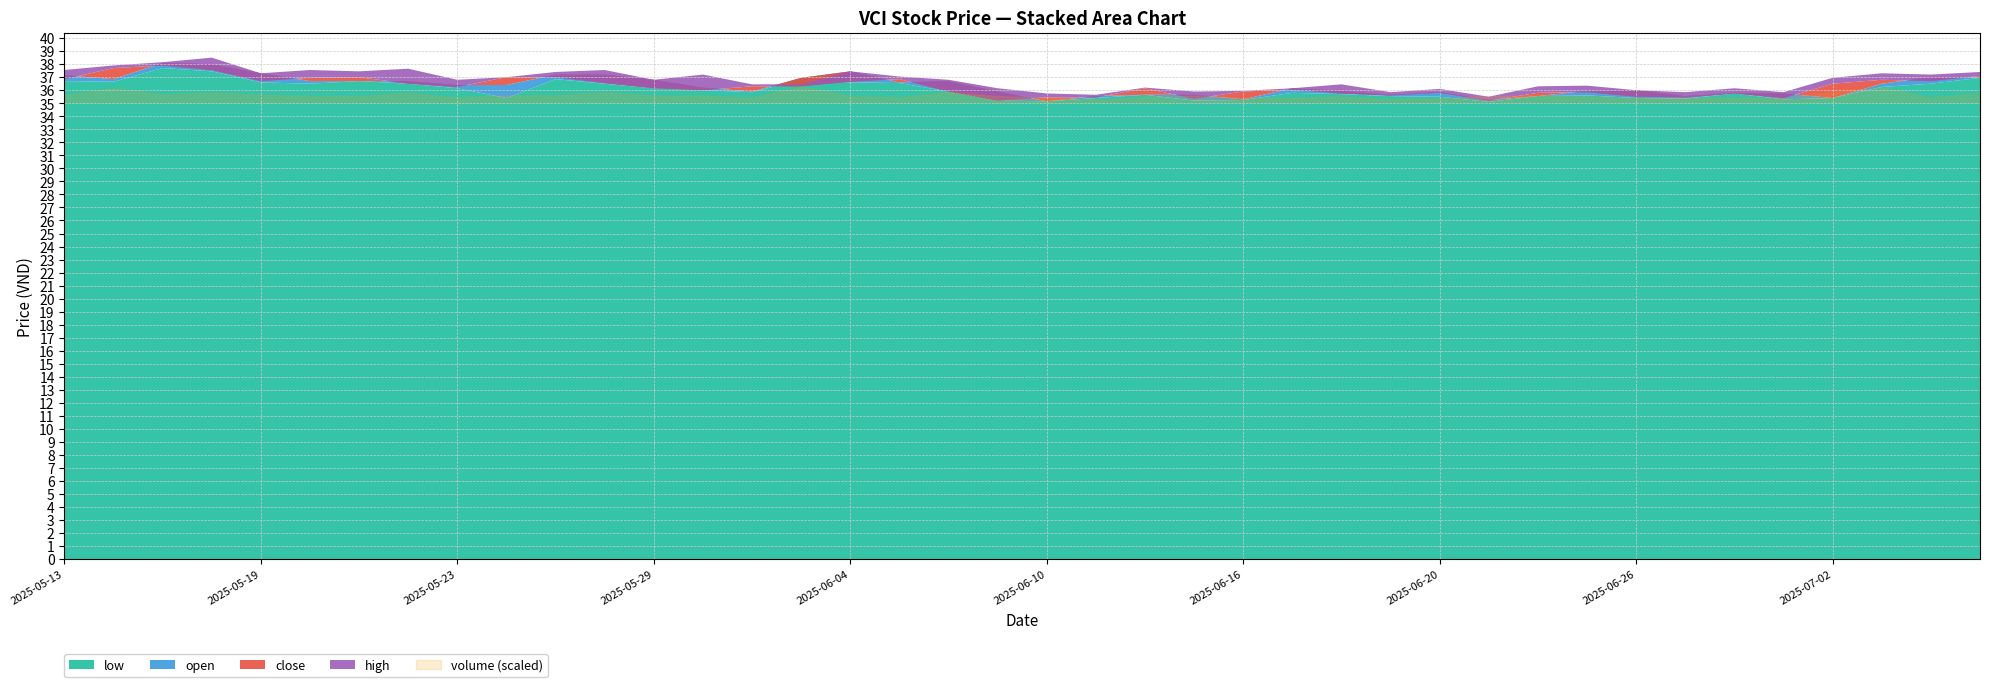

What is the lowest value of the open series?

35.1